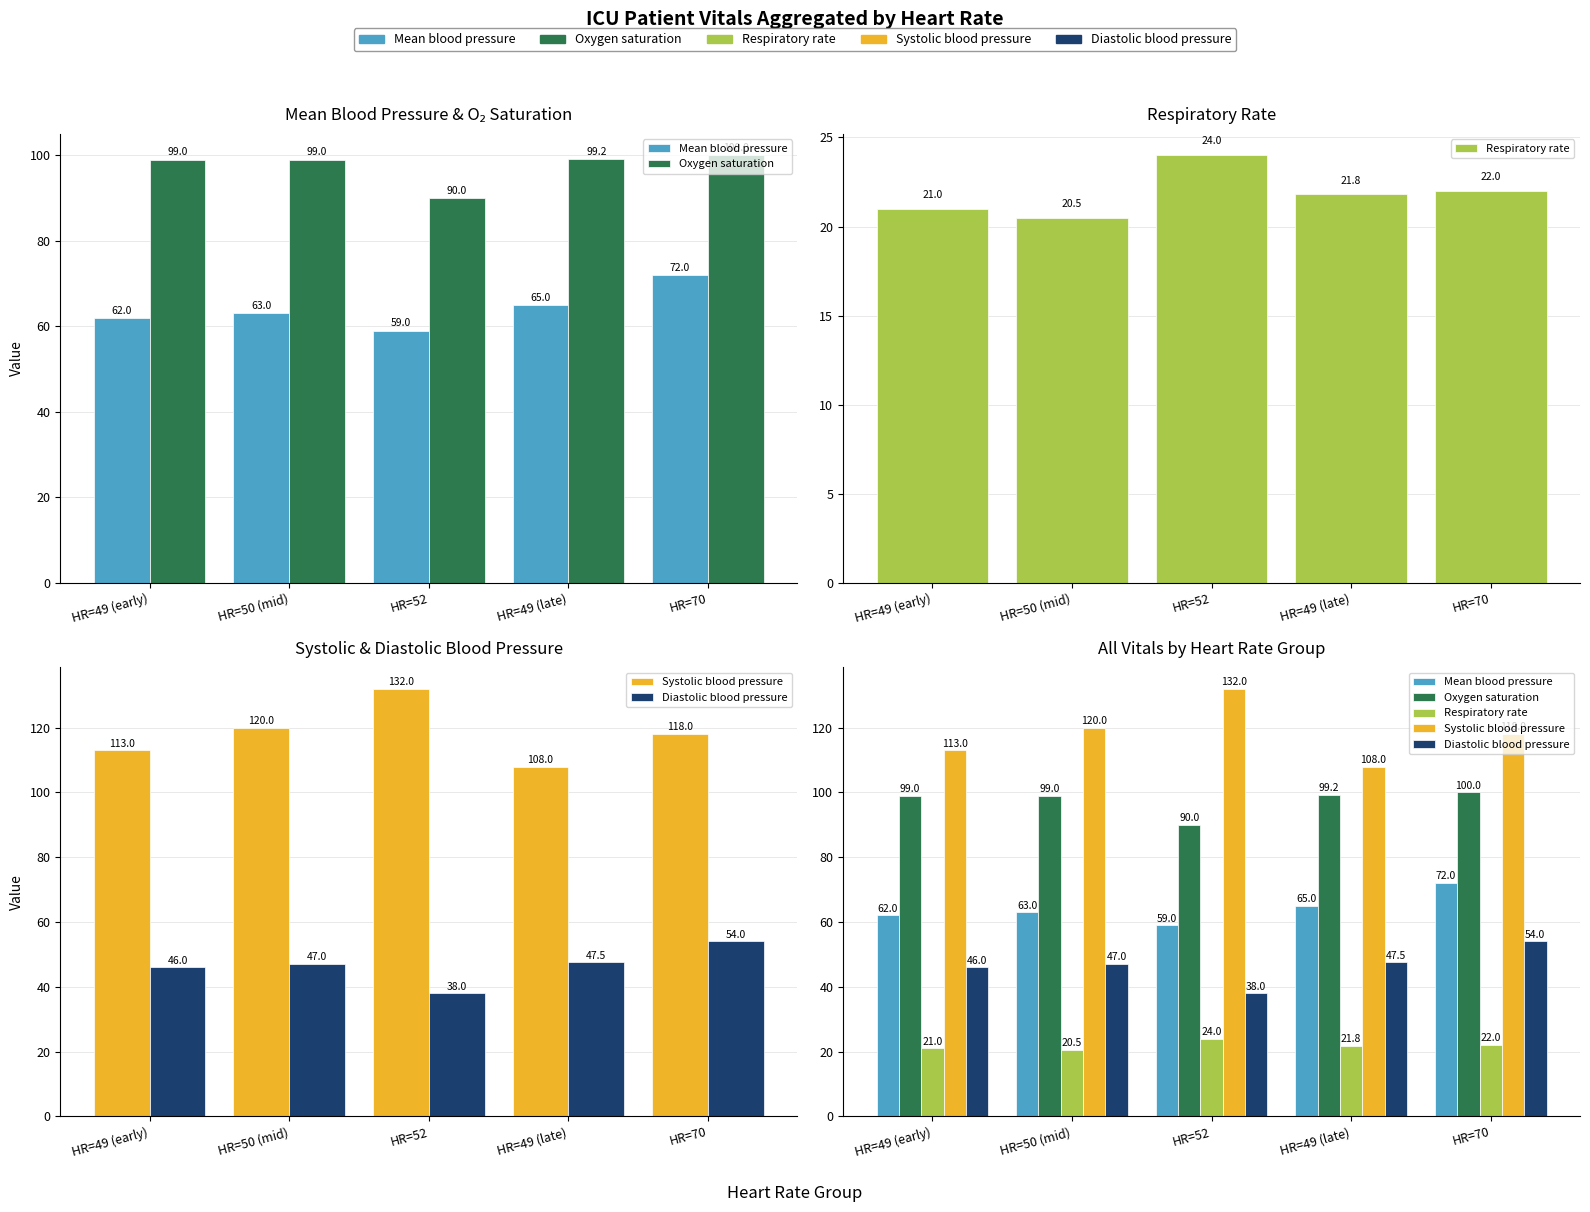

Which series has the largest total across all categories?

Systolic blood pressure